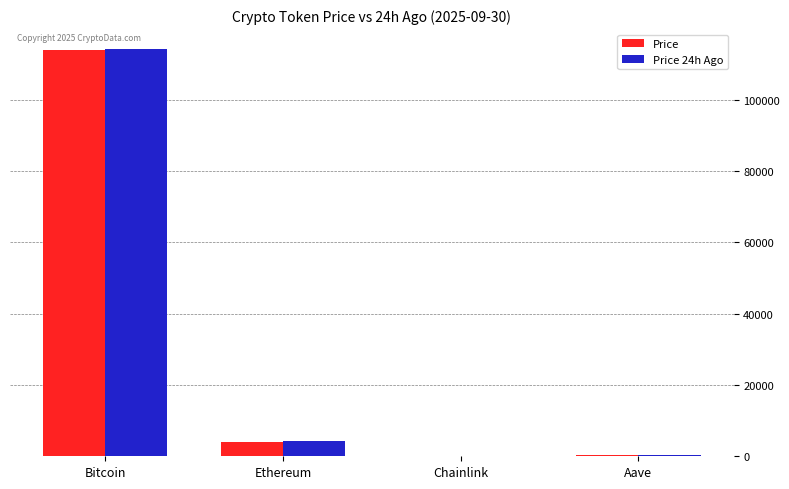

True or false: Price 24h Ago has a value of 202235.5 at Bitcoin.

False